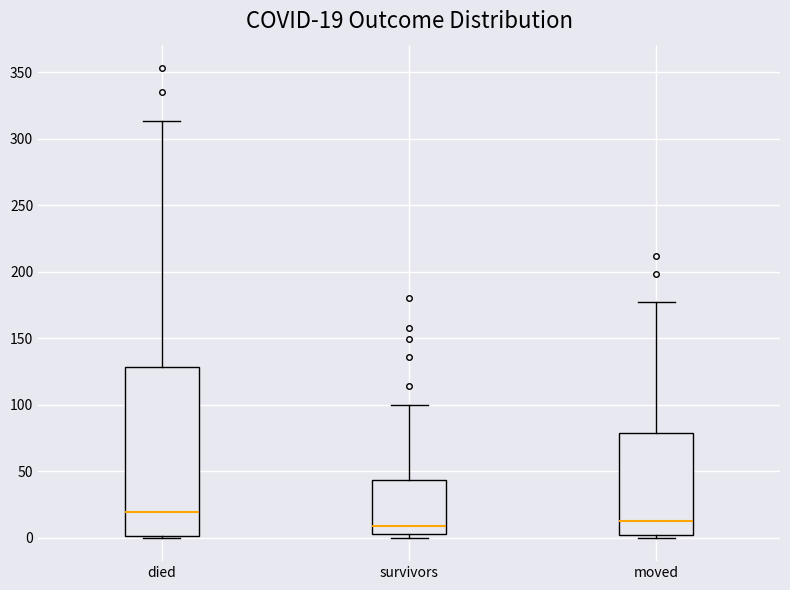

Which box has the highest median line?

died